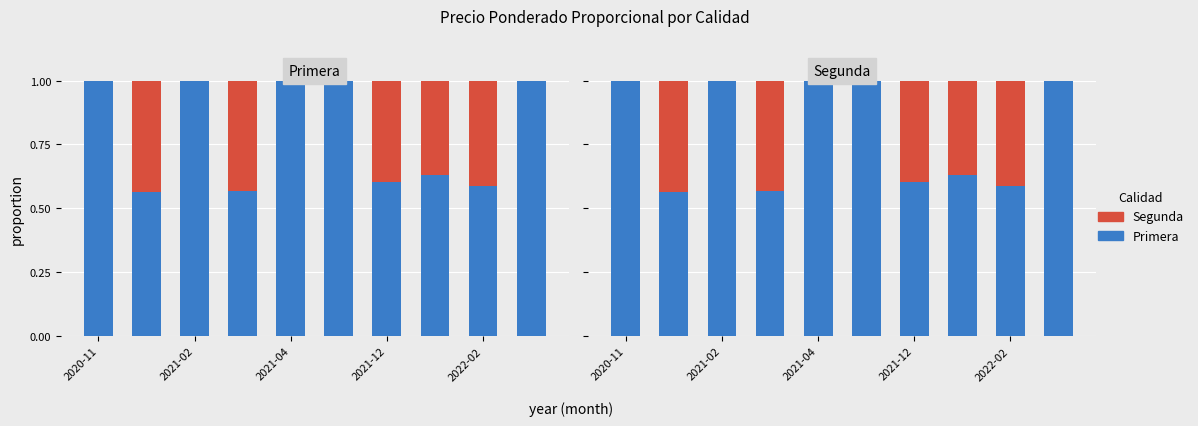

Which label corresponds to the smallest value in the chart?

2020-11